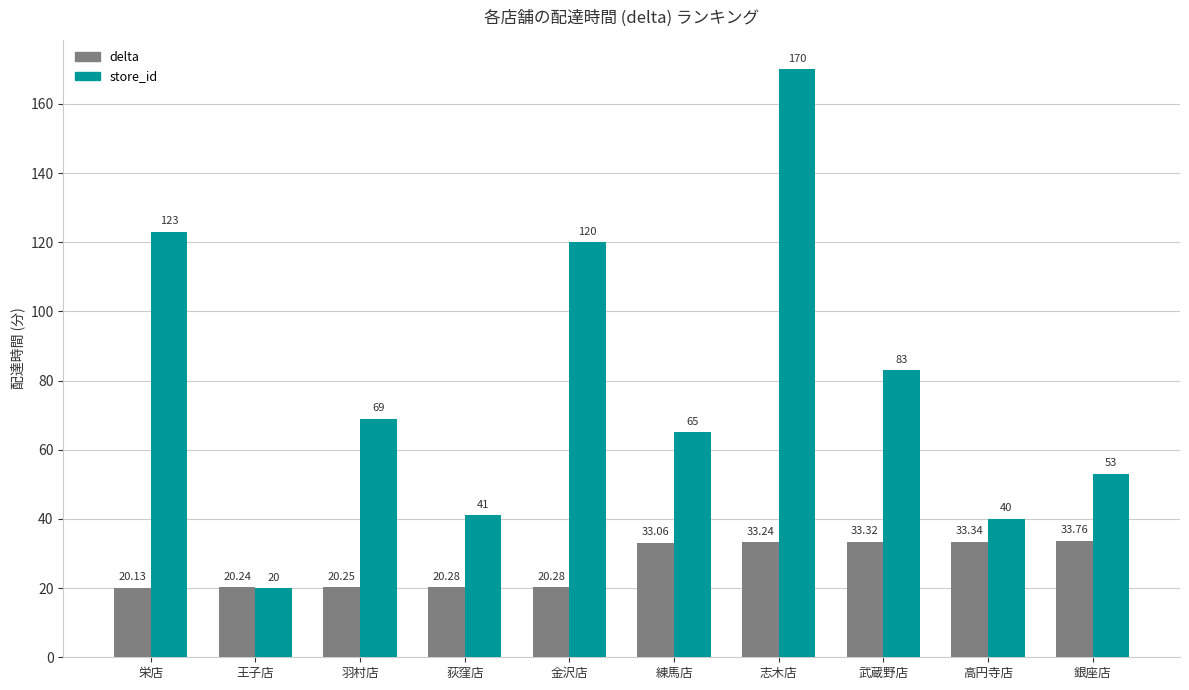

What is the approximate value of delta at 武蔵野店?

33.3